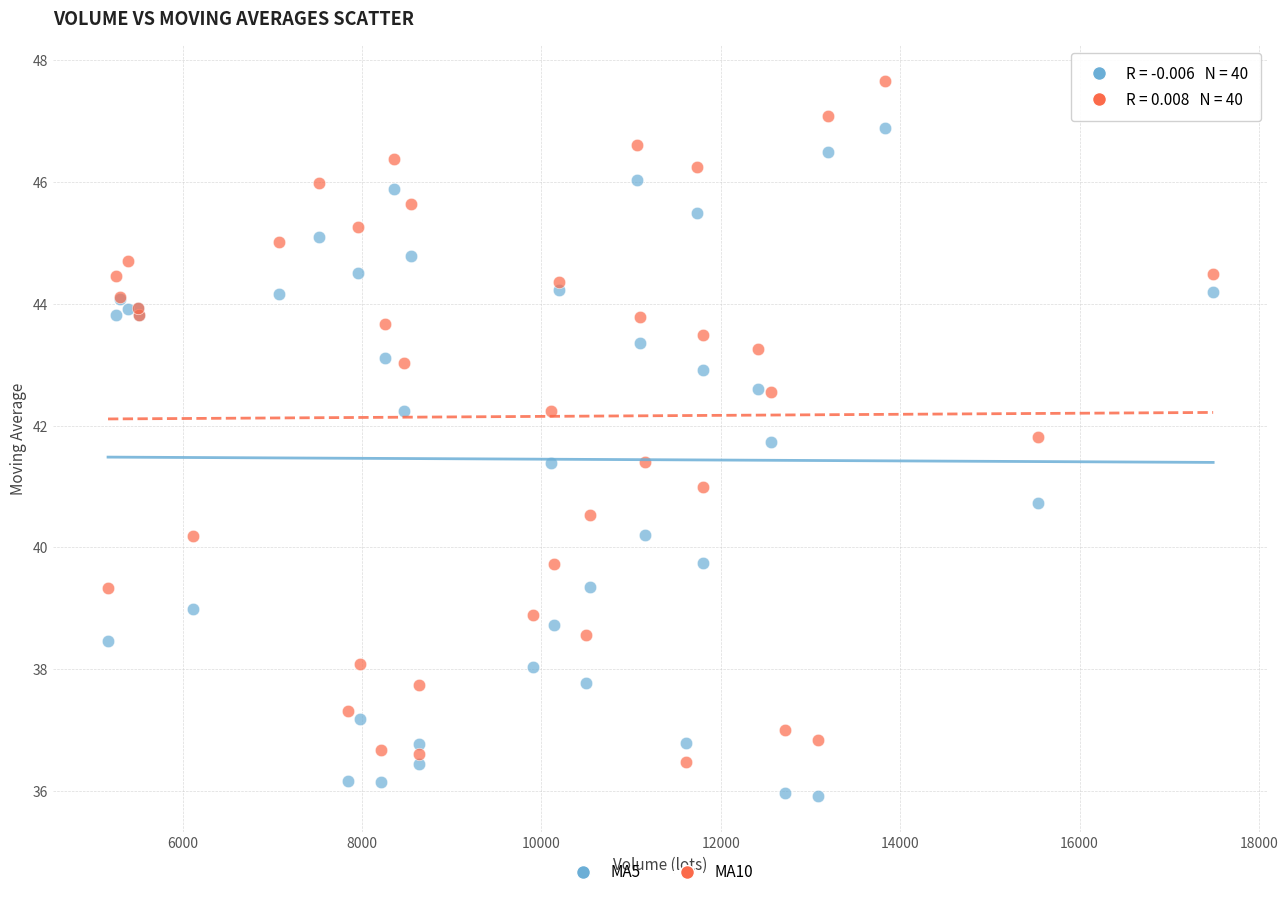

Which series reaches the minimum Y coordinate?

MA5